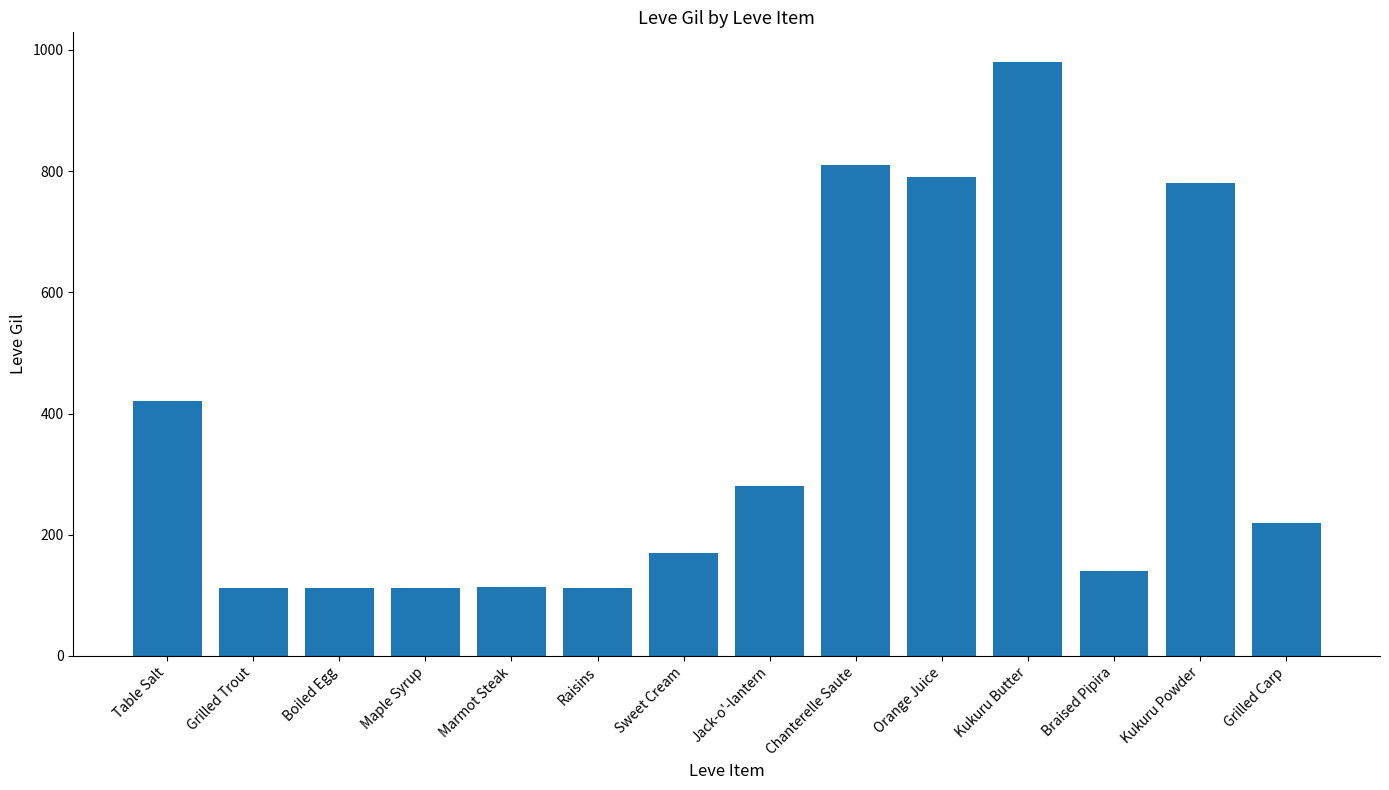

At which category does the chart reach its peak across all series?

Kukuru Butter